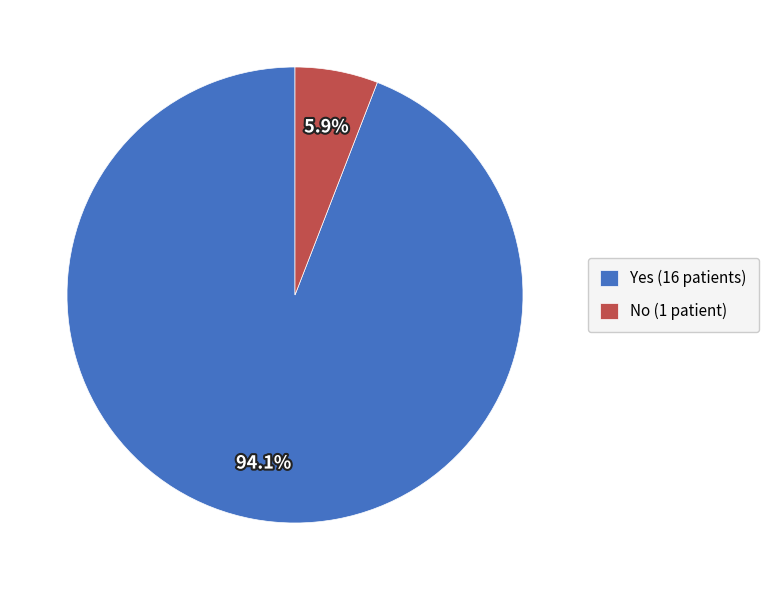

How many segments does this pie chart have?

2